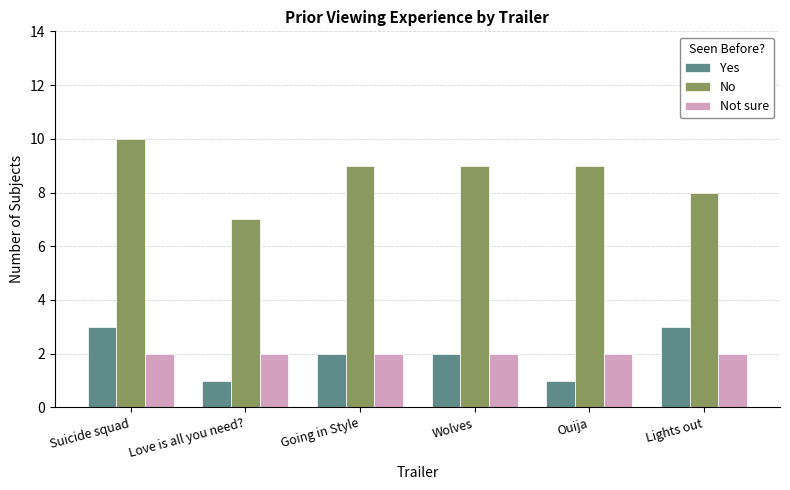

At Love is all you need?, list the series in order from smallest to largest.

Yes, Not sure, No